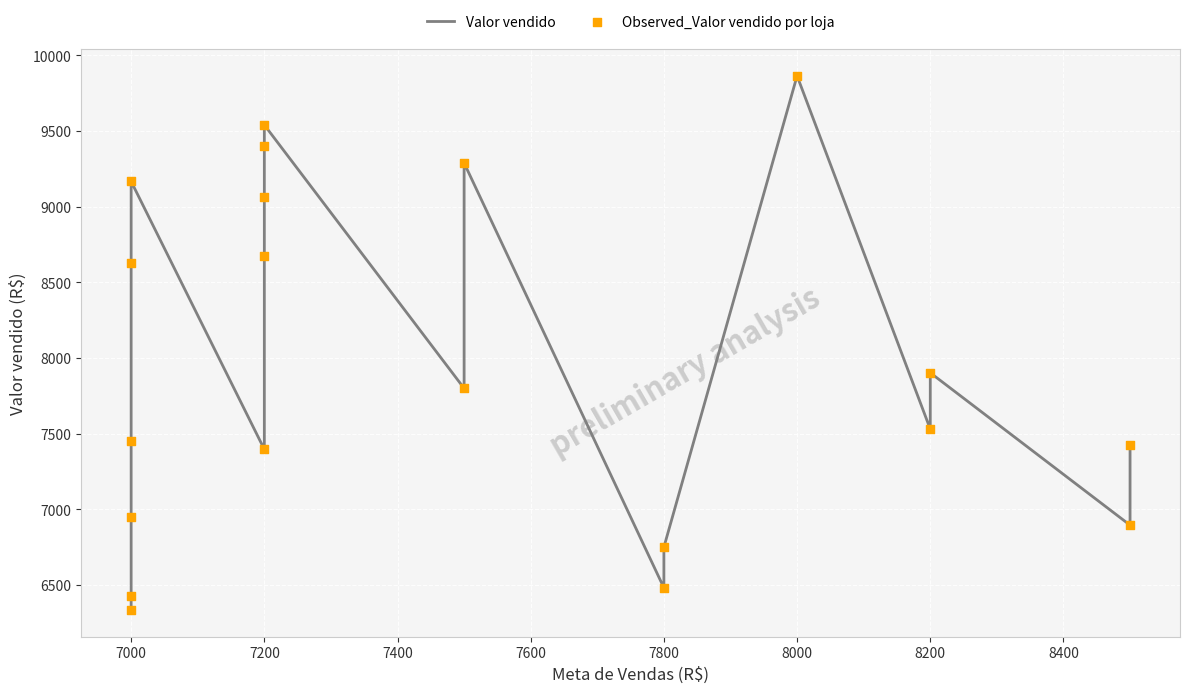

What are all the series names shown in the legend?

Valor vendido, Observed_Valor vendido por loja